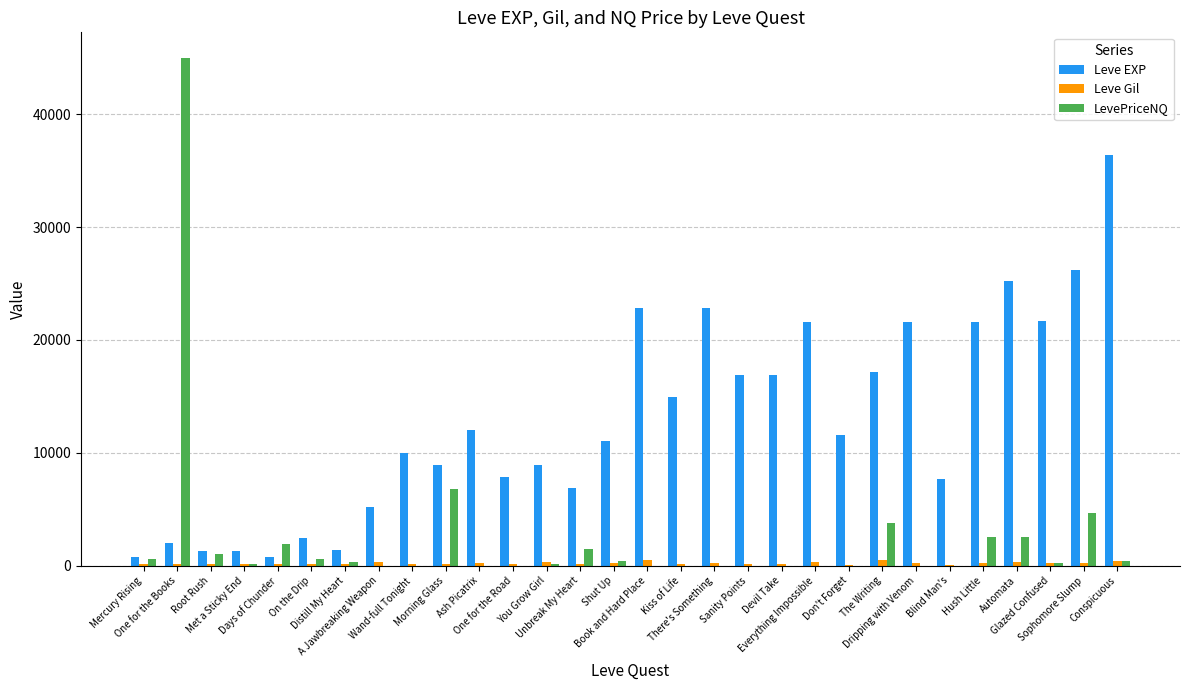

What is the maximum value for Leve EXP?

36390.0